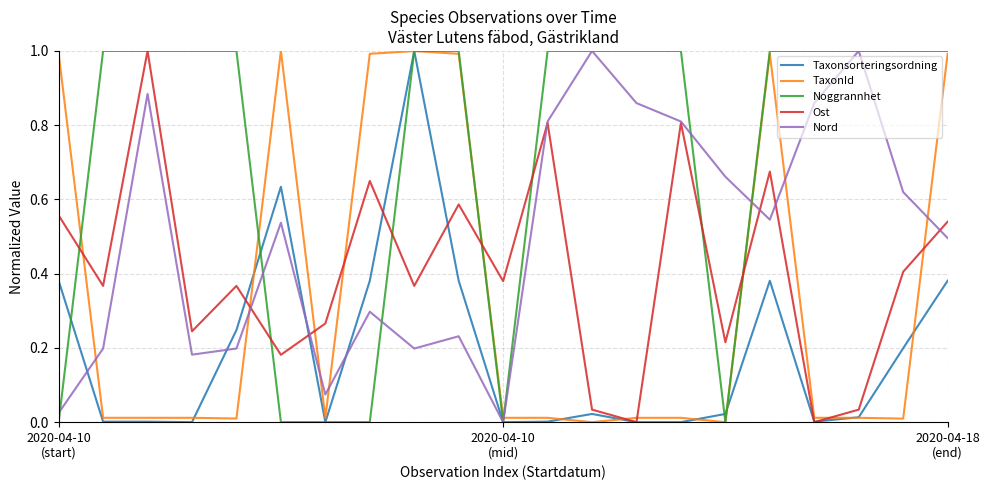

Which series has the largest total across all categories?

Noggrannhet